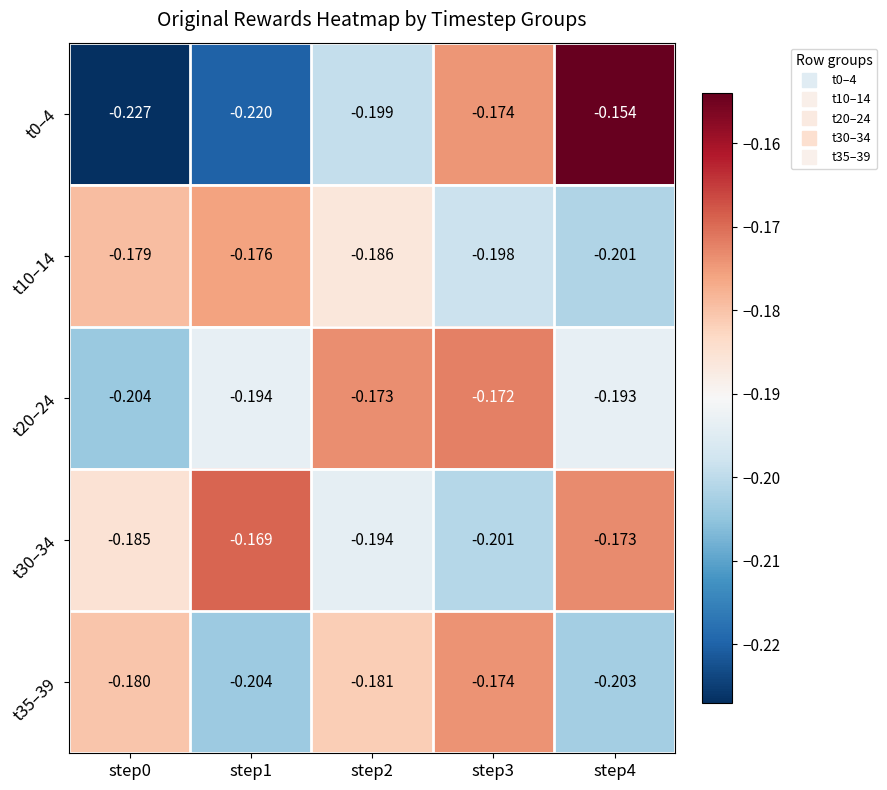

Which series has the largest range (max minus min)?

t0–4